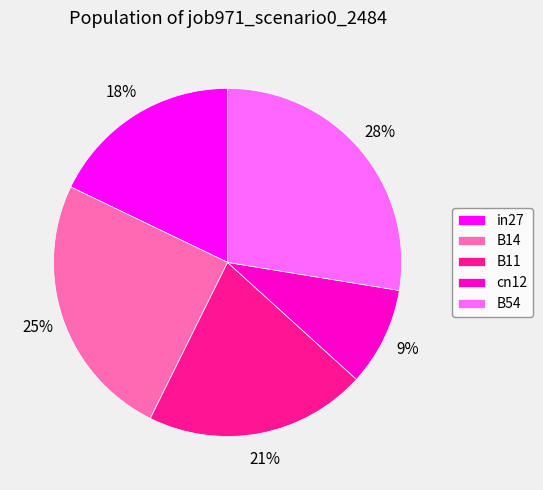

Which slice is the largest?

B54